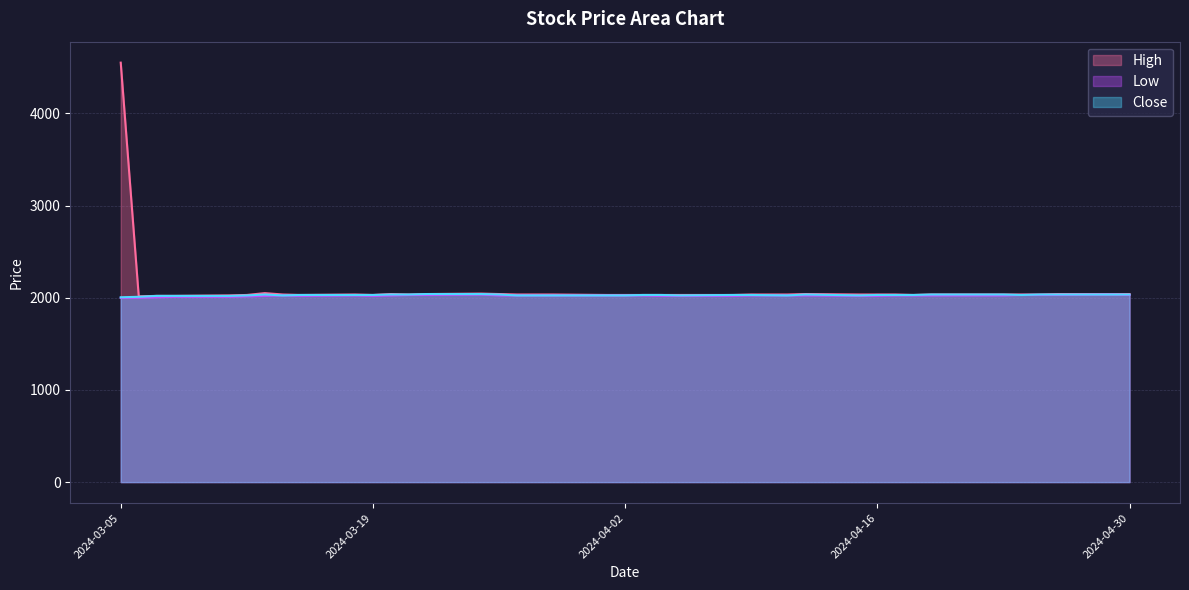

What is the label of the 12th point from the right?

2024-04-15